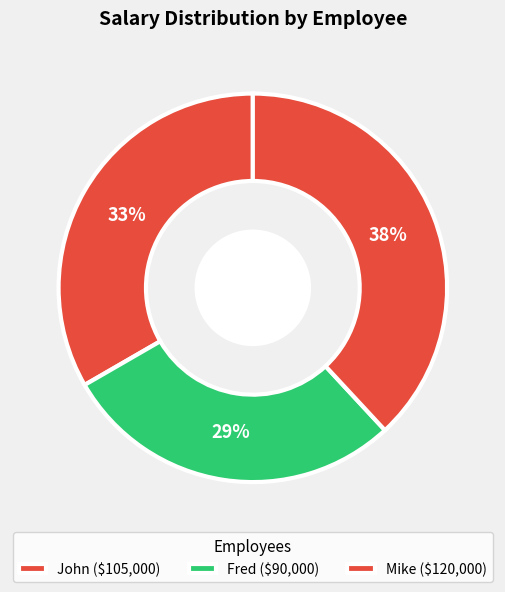

Rank the categories by value from lowest to highest.

Fred, John, Mike